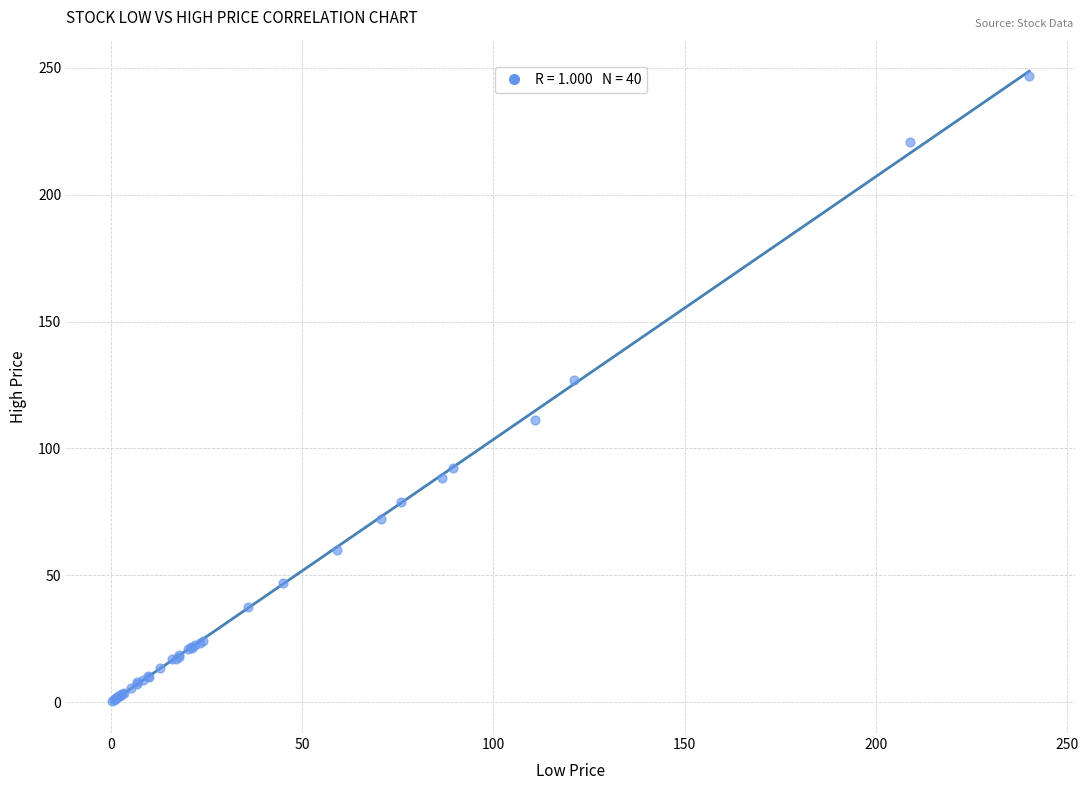

What Y value in the scatter plot is closest to 123?

127.0